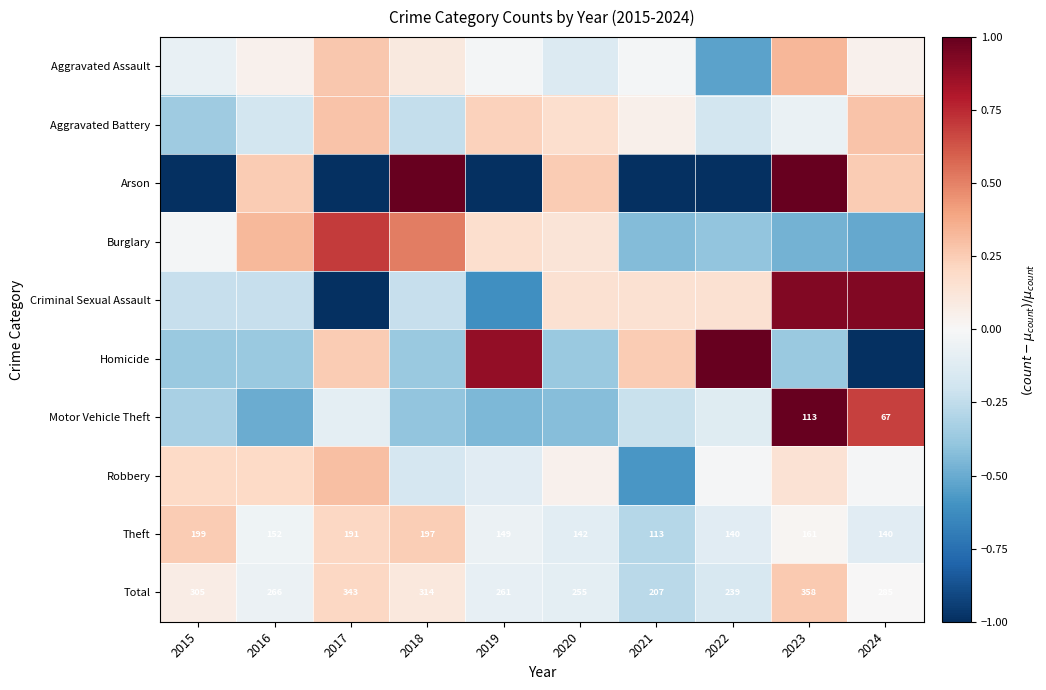

The Robbery series shows 0.3 at 2017. True or false?

True